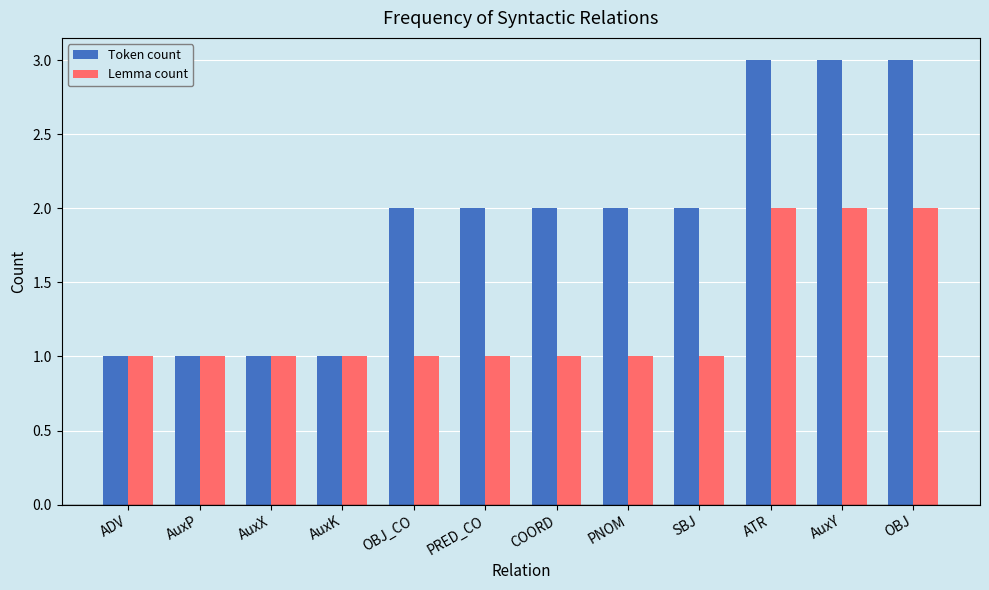

Are the bars horizontal?

No